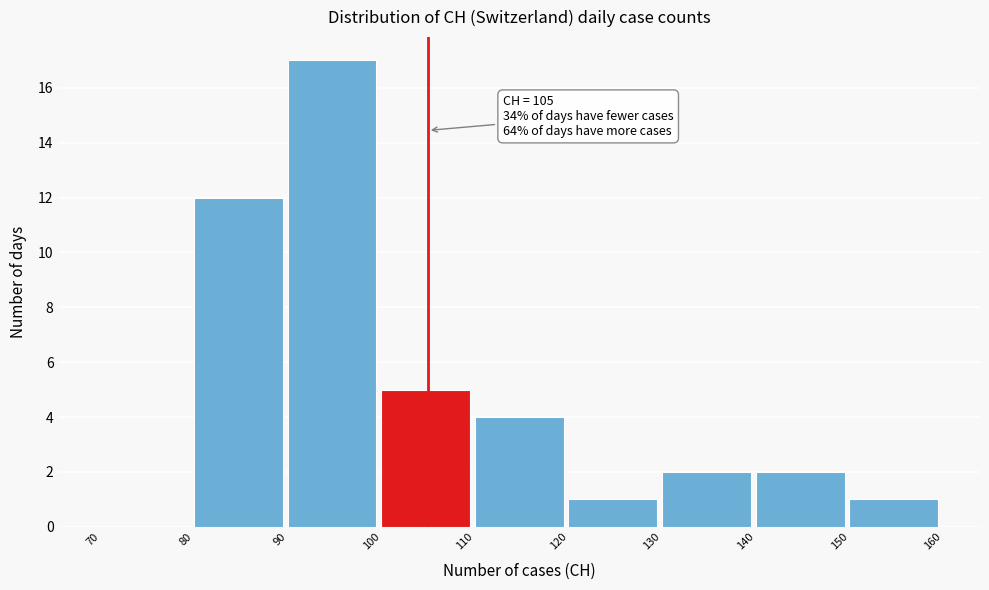

Which range on the x-axis has the tallest bar?

90 to 100